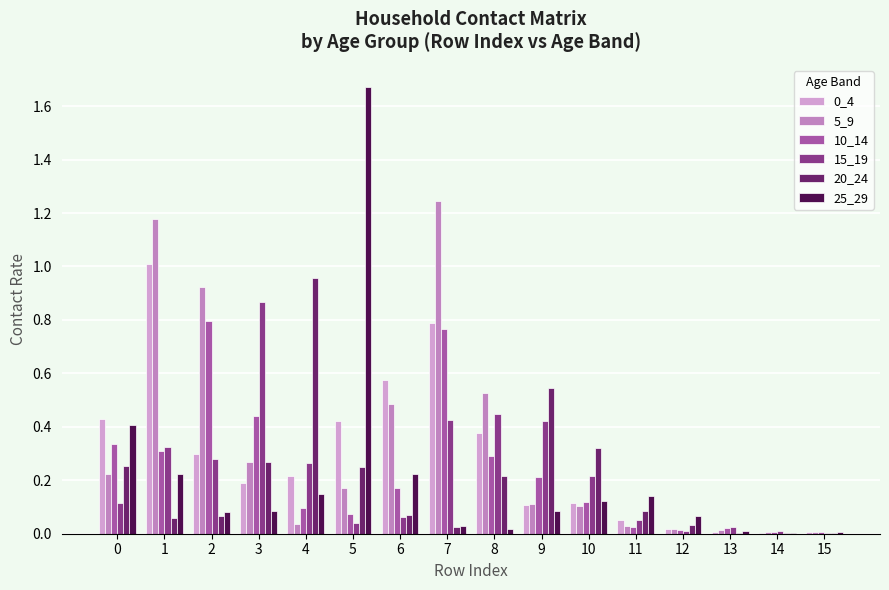

Reading left to right, what are all the values shown in this chart?

0_4: 0=0.4	1=1.0	2=0.3	3=0.2	4=0.2	5=0.4	6=0.6	7=0.8	8=0.4	9=0.1	10=0.1	11=0.1	12=0.0	13=0.0	14=0.0	15=0.0
5_9: 0=0.2	1=1.2	2=0.9	3=0.3	4=0.0	5=0.2	6=0.5	7=1.2	8=0.5	9=0.1	10=0.1	11=0.0	12=0.0	13=0.0	14=0.0	15=0.0
10_14: 0=0.3	1=0.3	2=0.8	3=0.4	4=0.1	5=0.1	6=0.2	7=0.8	8=0.3	9=0.2	10=0.1	11=0.0	12=0.0	13=0.0	14=0.0	15=0.0
15_19: 0=0.1	1=0.3	2=0.3	3=0.9	4=0.3	5=0.0	6=0.1	7=0.4	8=0.4	9=0.4	10=0.2	11=0.1	12=0.0	13=0.0	14=0.0	15=0.0
20_24: 0=0.3	1=0.1	2=0.1	3=0.3	4=1.0	5=0.2	6=0.1	7=0.0	8=0.2	9=0.5	10=0.3	11=0.1	12=0.0	13=0.0	14=0.0	15=0.0
25_29: 0=0.4	1=0.2	2=0.1	3=0.1	4=0.1	5=1.7	6=0.2	7=0.0	8=0.0	9=0.1	10=0.1	11=0.1	12=0.1	13=0.0	14=0.0	15=0.0